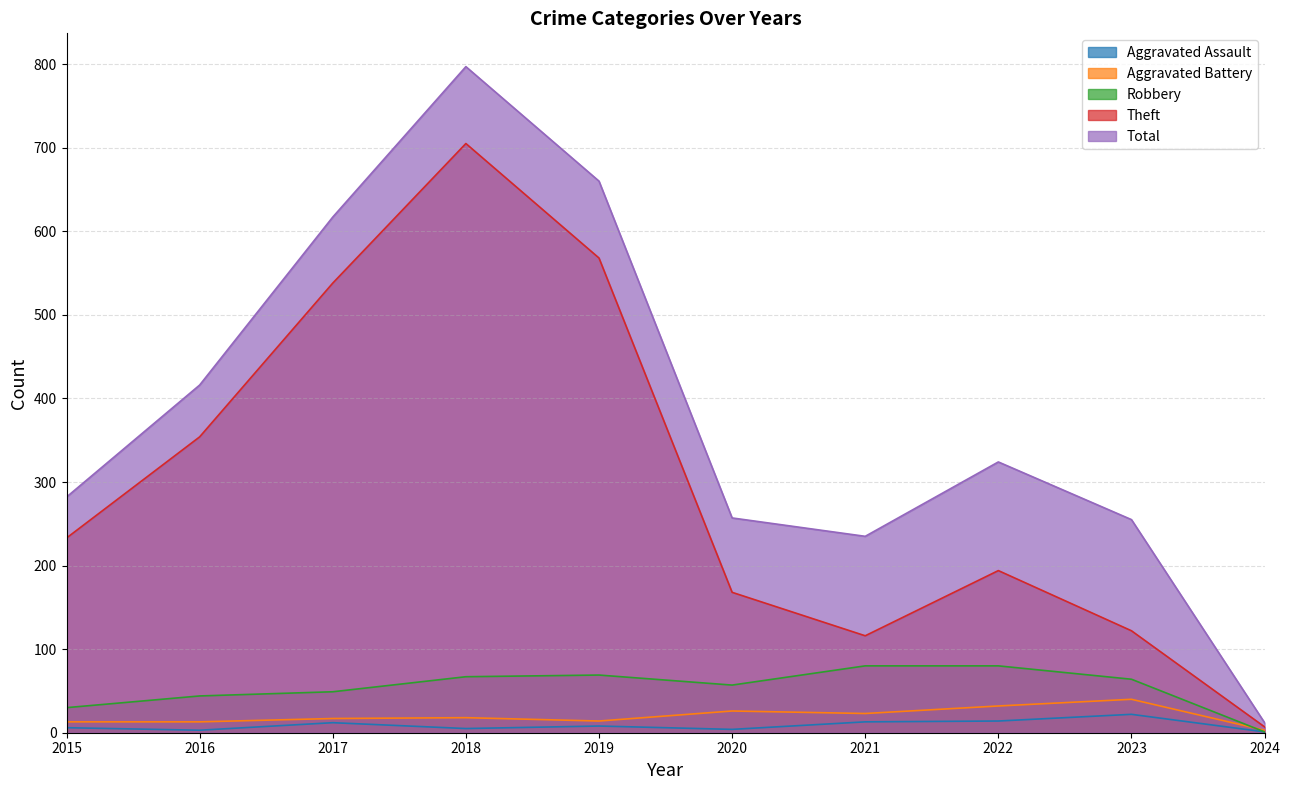

What is the lowest value of the Total series?

12